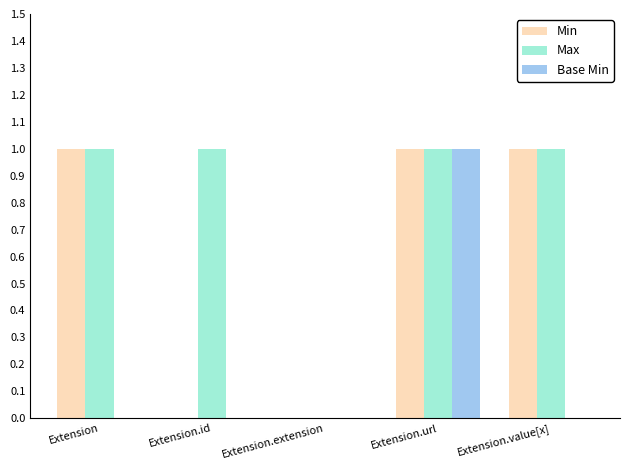

Which series has the largest total across all categories?

Max